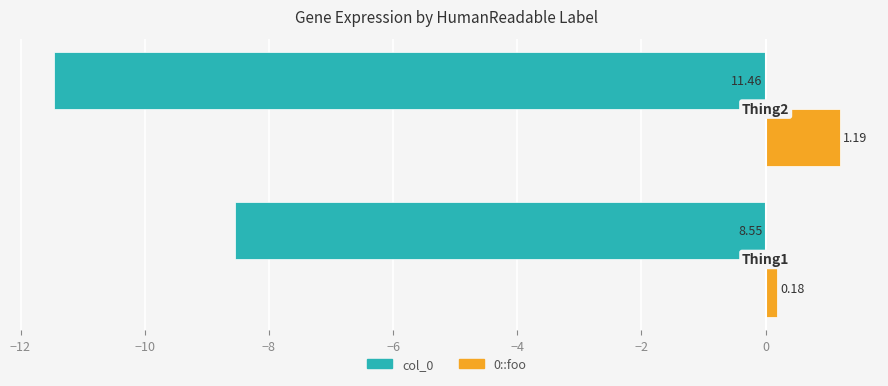

Which series has the largest total across all categories?

0::foo